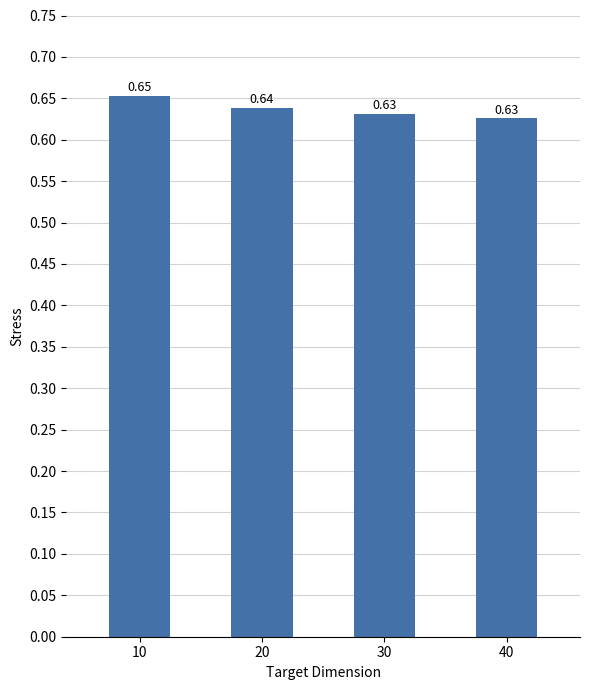

How many values are between 0 and 1?

4